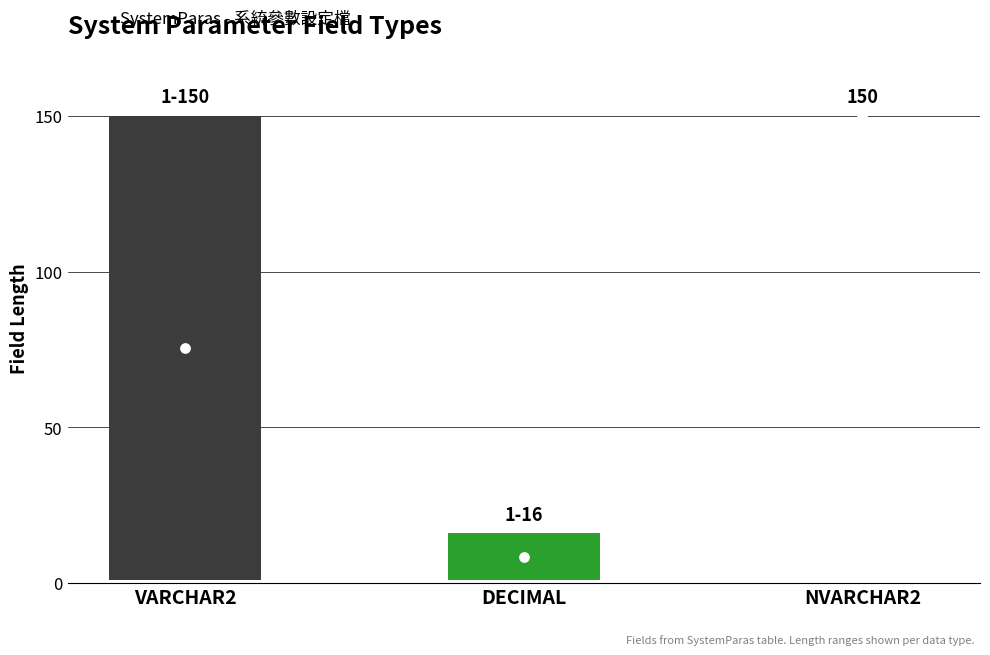

At which category is the sum across all series the highest?

NVARCHAR2